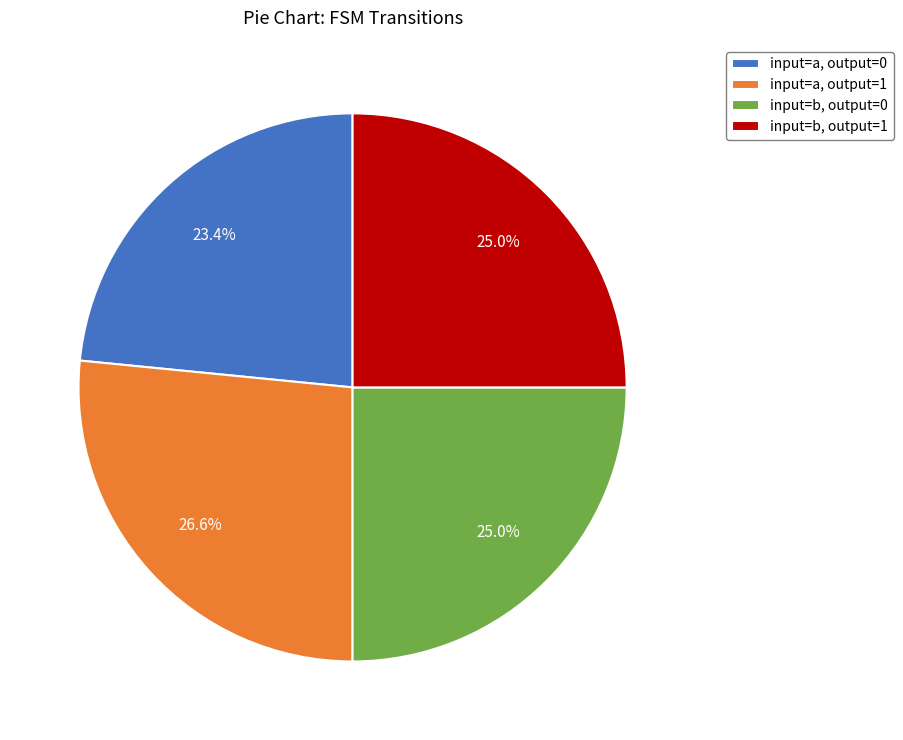

What is the smallest slice in the pie chart?

input=a, output=0